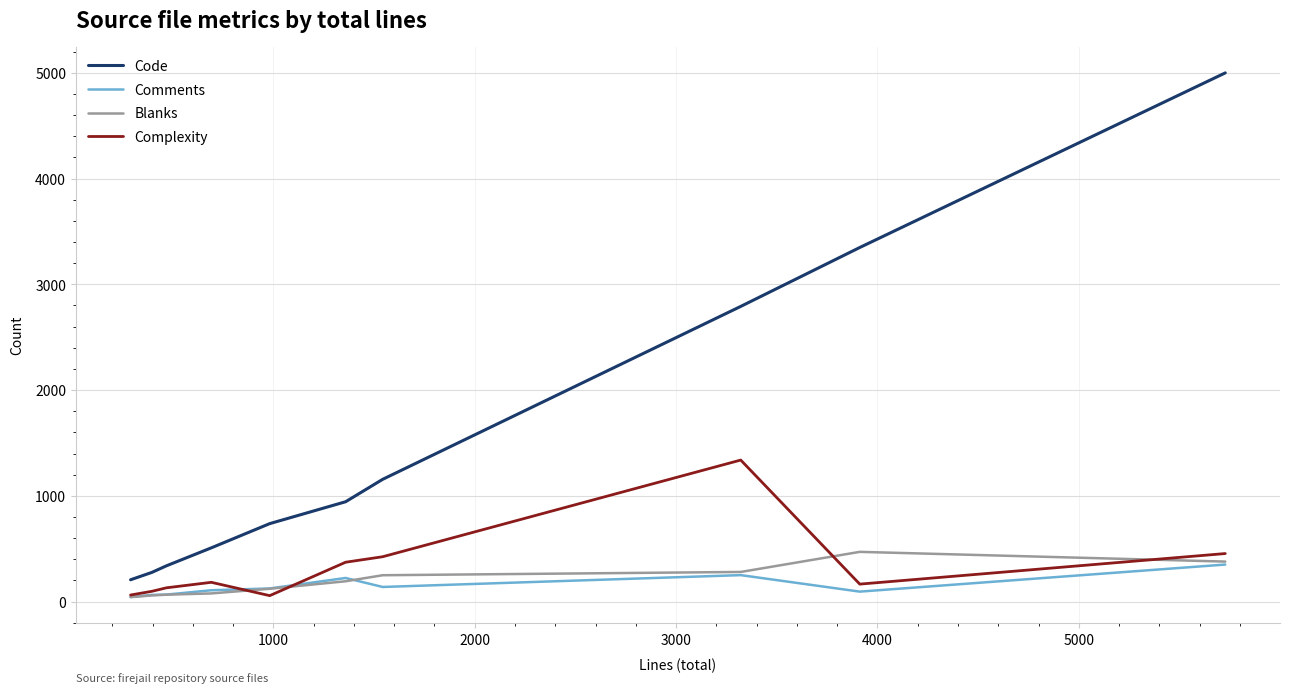

Which series has the largest total across all categories?

Code